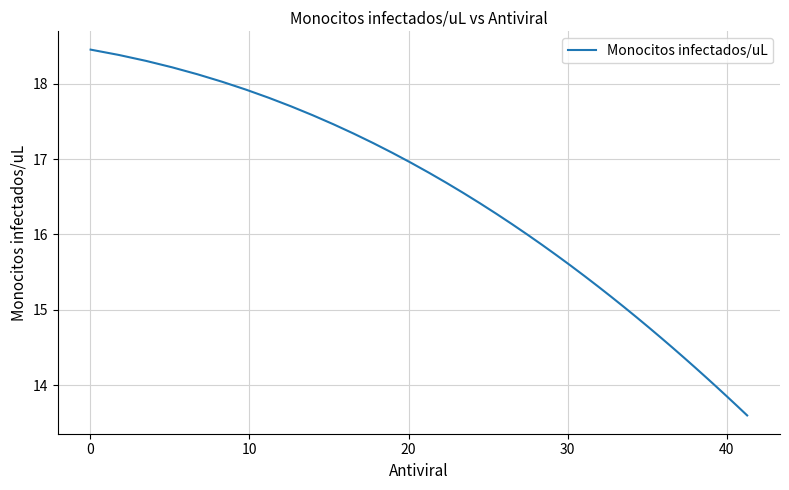

What is the greatest value displayed?

18.5